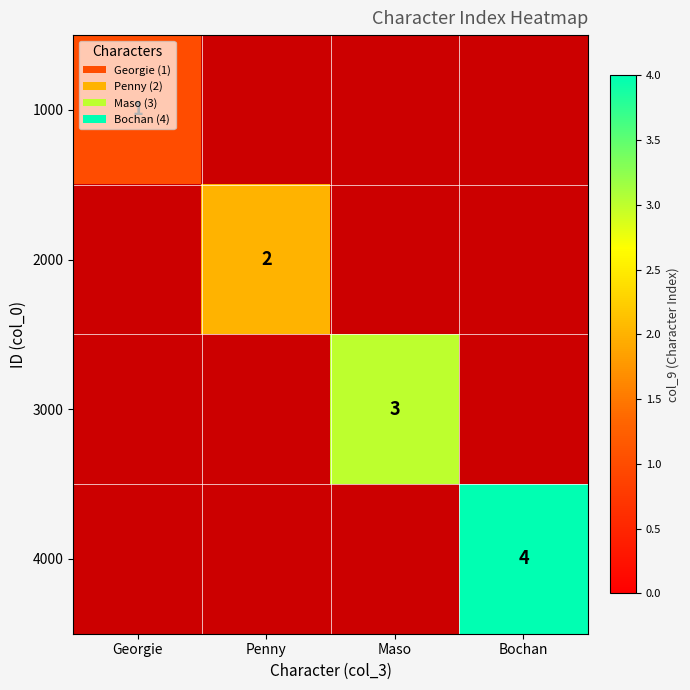

The value of 4000 at Bochan is 1. True or false?

False